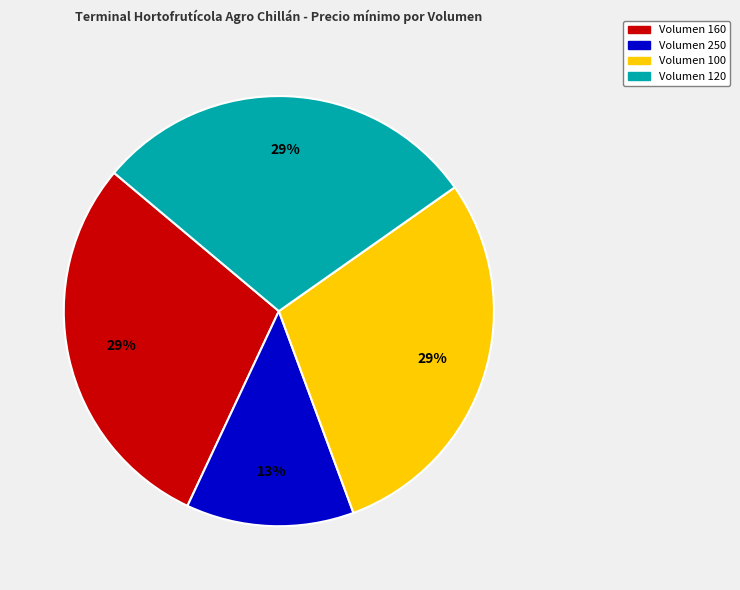

Is there any slice that represents more than half of the pie?

No